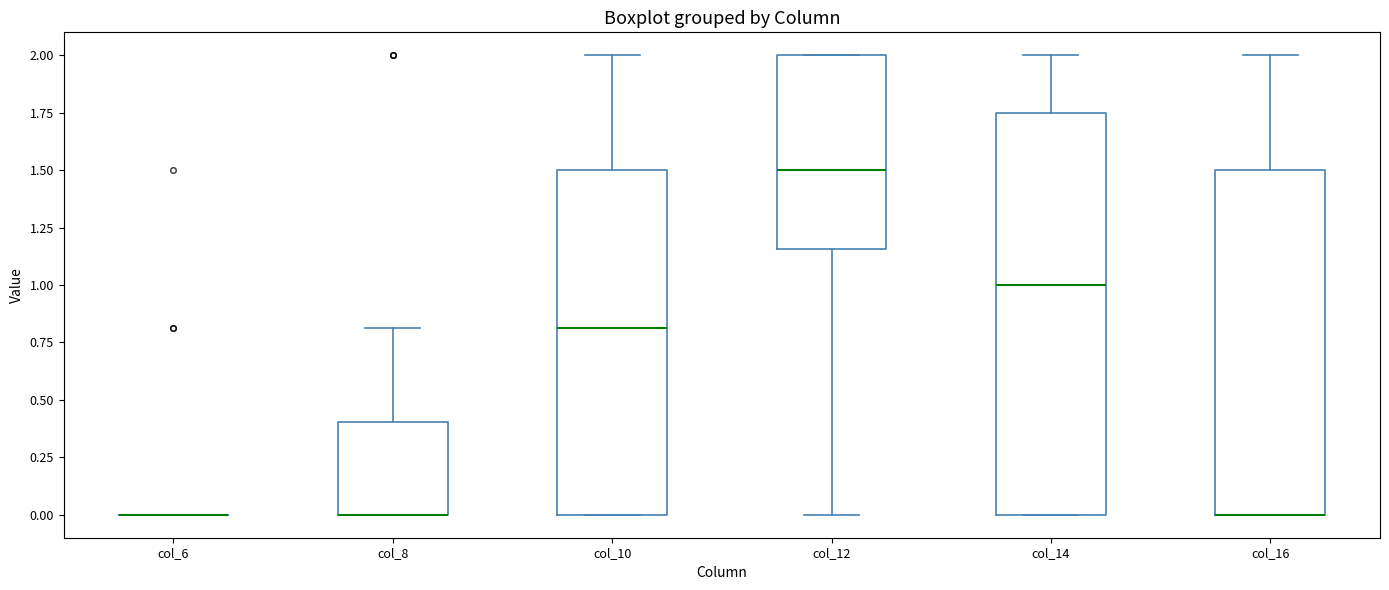

Reading left to right, transcribe this box plot: for each box, give where its median line is, the range the box spans, and where its two whiskers end, as read against the y-axis. The values are not printed on the chart, so give them approximately, as read against the axis.

col_6: box collapsed to a line at 0.00, whiskers 0.00 to 0.00
col_8: median 0.00 (drawn on the box's lower edge), box 0.00 to 0.40, whiskers 0.00 to 0.80
col_10: median 0.80, box 0.00 to 1.50, whiskers 0.00 to 2.00
col_12: median 1.50, box 1.15 to 2.00, whiskers 0.00 to 2.00
col_14: median 1.00, box 0.00 to 1.75, whiskers 0.00 to 2.00
col_16: median 0.00 (drawn on the box's lower edge), box 0.00 to 1.50, whiskers 0.00 to 2.00